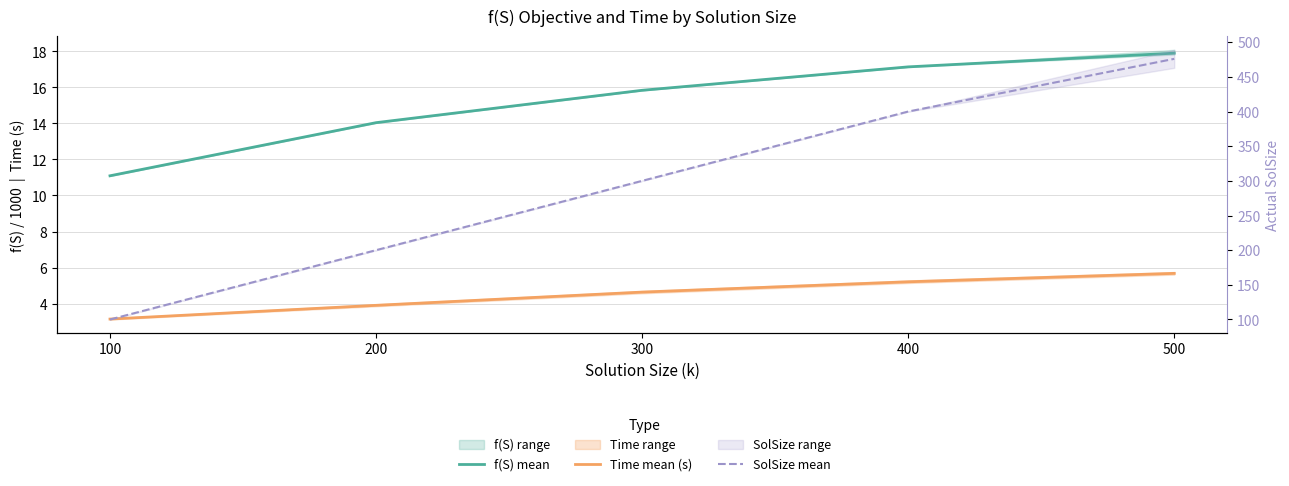

Rank the categories by Time mean (s) value from lowest to highest.

100, 200, 300, 400, 500